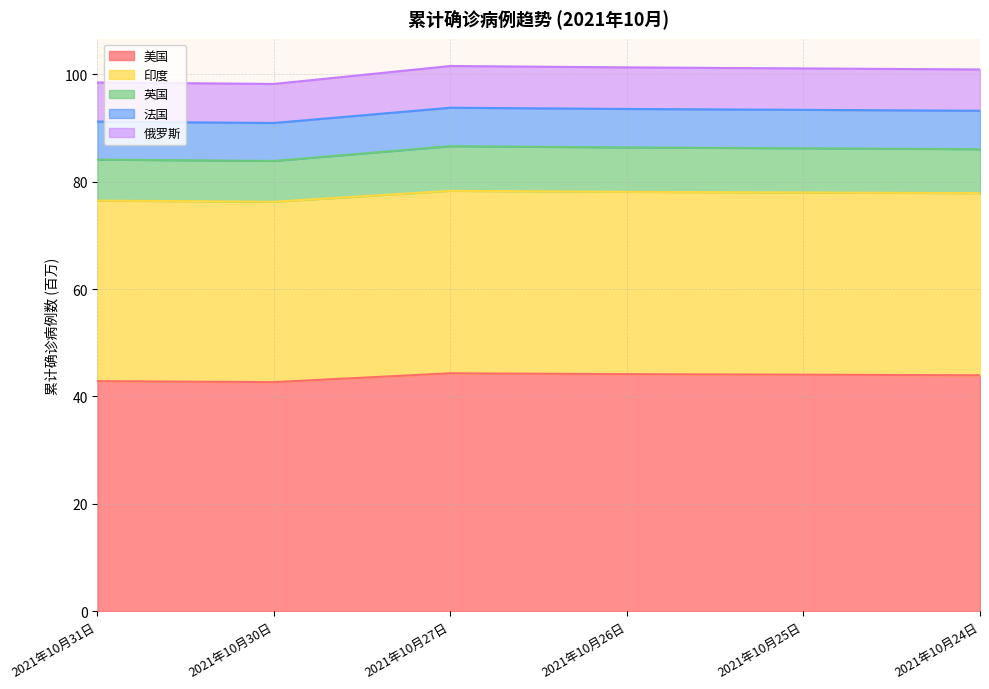

What is the total value across all series at 2021年10月25日?

101.1